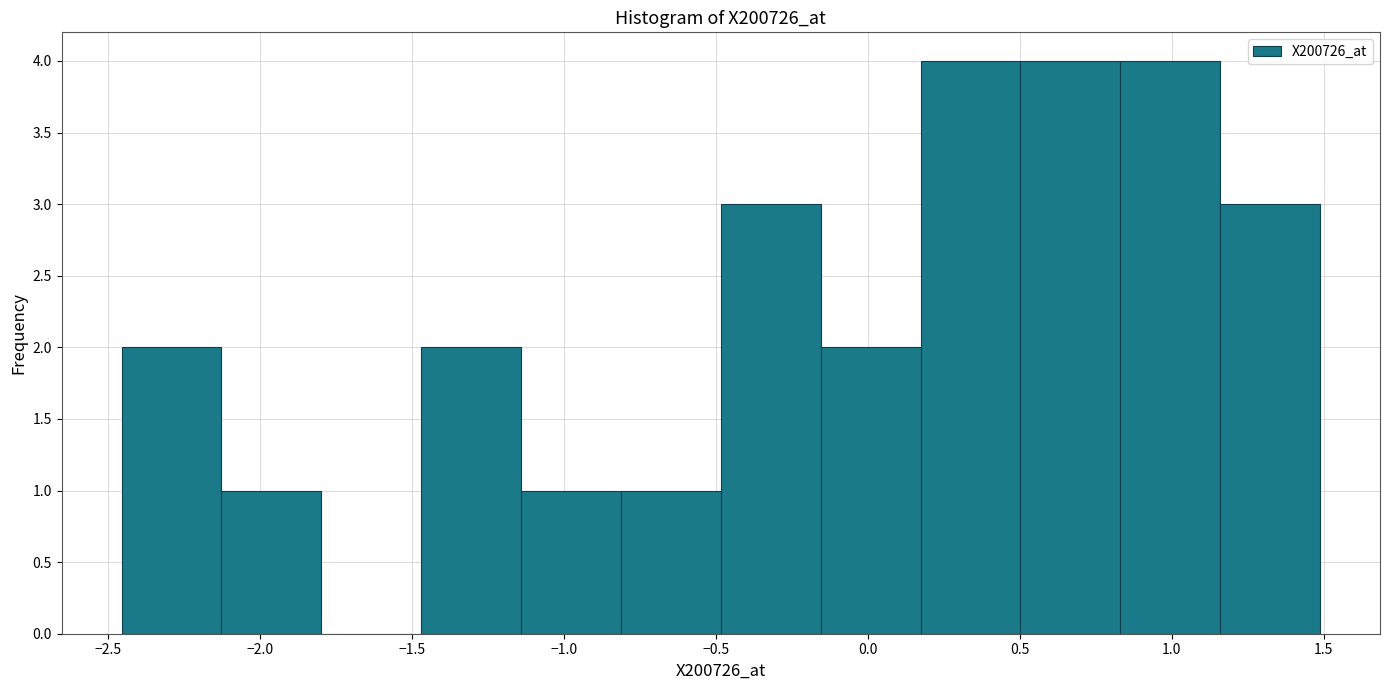

What is the height of the bar covering 0.50 to 0.85 on the x-axis? Neither the bar edges nor the heights are printed on the chart, so give them approximately, as read against the axes.

4